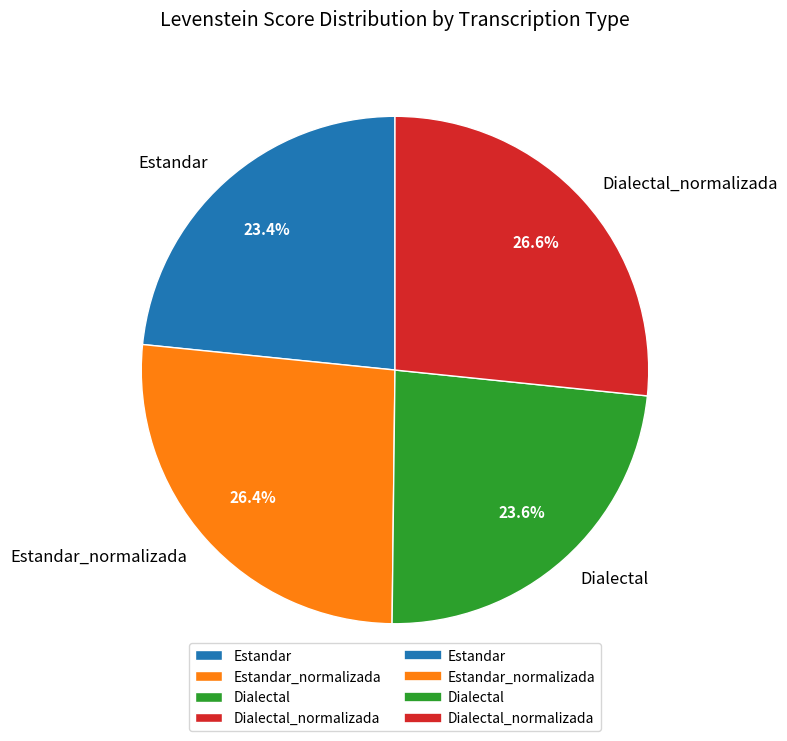

The Estandar_normalizada slice represents 39% of the pie. True or false?

False